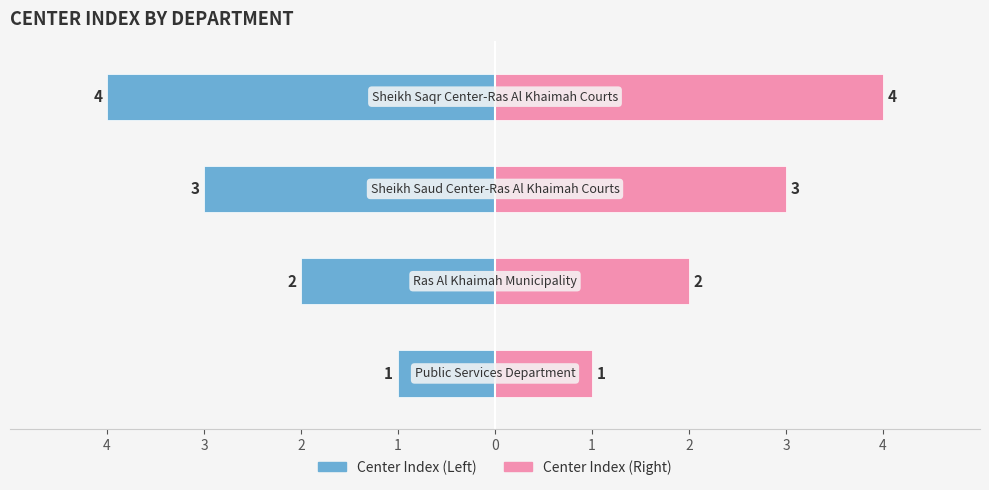

The Center Index (Left) series shows -4 at 1. True or false?

True